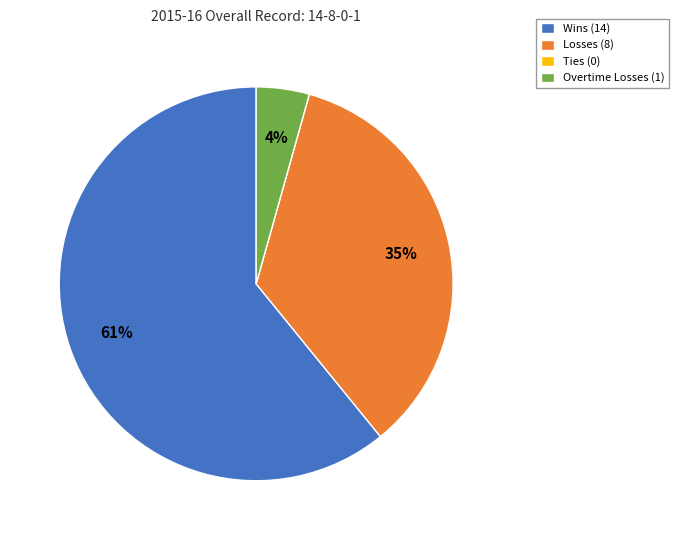

Do Overtime Losses (1) and Wins (14) together represent more than half of the pie?

Yes